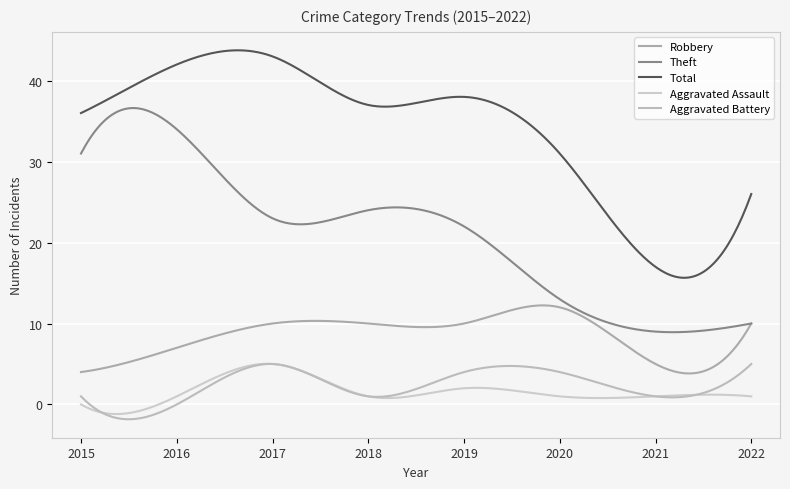

Does the chart have visible grid lines?

Yes